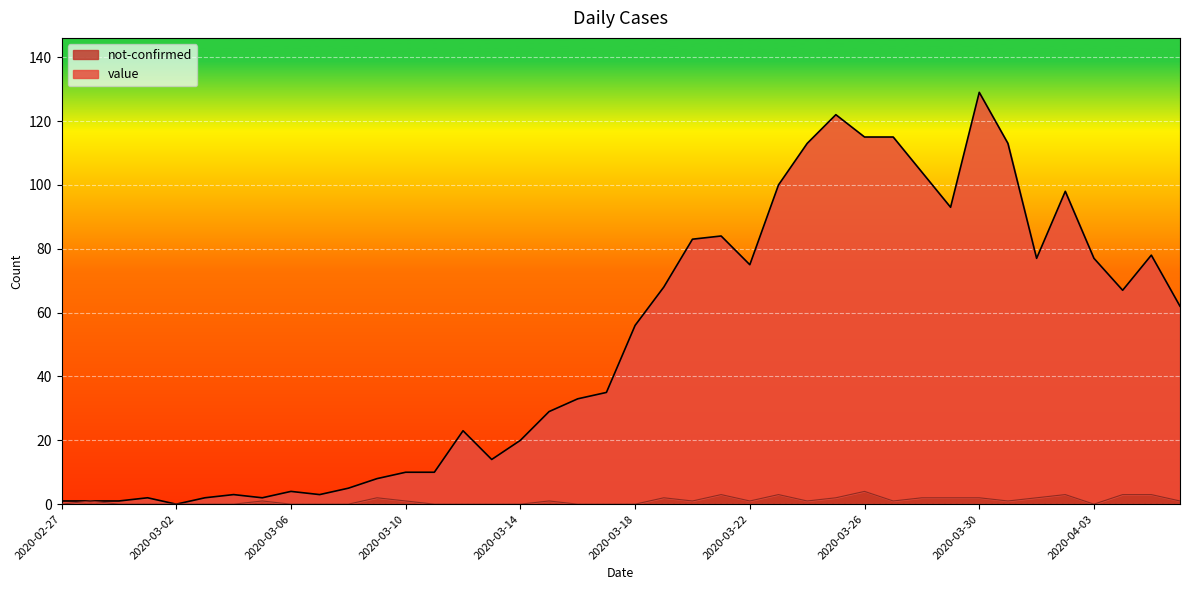

Reading left to right, transcribe all the data shown in this chart.

value: 2020-02-27=1	2020-02-28=1	2020-02-29=1	2020-03-01=2	2020-03-02=0	2020-03-03=2	2020-03-04=3	2020-03-05=2	2020-03-06=4	2020-03-07=3	2020-03-08=5	2020-03-09=8	2020-03-10=10	2020-03-11=10	2020-03-12=23	2020-03-13=14	2020-03-14=20	2020-03-15=29	2020-03-16=33	2020-03-17=35	2020-03-18=56	2020-03-19=68	2020-03-20=83	2020-03-21=84	2020-03-22=75	2020-03-23=100	2020-03-24=113	2020-03-25=122	2020-03-26=115	2020-03-27=115	2020-03-28=104	2020-03-29=93	2020-03-30=129	2020-03-31=113	2020-04-01=77	2020-04-02=98	2020-04-03=77	2020-04-04=67	2020-04-05=78	2020-04-06=62
not-confirmed: 2020-02-27=0	2020-02-28=1	2020-02-29=0	2020-03-01=0	2020-03-02=0	2020-03-03=0	2020-03-04=0	2020-03-05=1	2020-03-06=0	2020-03-07=0	2020-03-08=0	2020-03-09=2	2020-03-10=1	2020-03-11=0	2020-03-12=0	2020-03-13=0	2020-03-14=0	2020-03-15=1	2020-03-16=0	2020-03-17=0	2020-03-18=0	2020-03-19=2	2020-03-20=1	2020-03-21=3	2020-03-22=1	2020-03-23=3	2020-03-24=1	2020-03-25=2	2020-03-26=4	2020-03-27=1	2020-03-28=2	2020-03-29=2	2020-03-30=2	2020-03-31=1	2020-04-01=2	2020-04-02=3	2020-04-03=0	2020-04-04=3	2020-04-05=3	2020-04-06=1